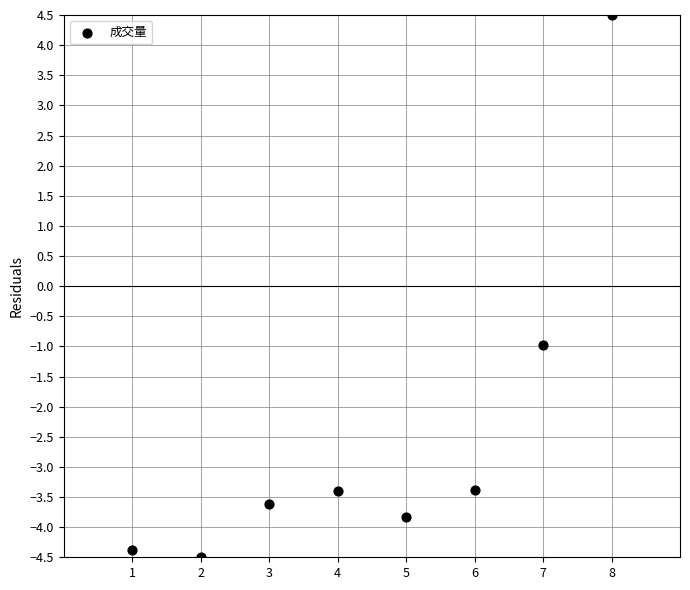

What Y value in the scatter plot is closest to 0?

-1.0